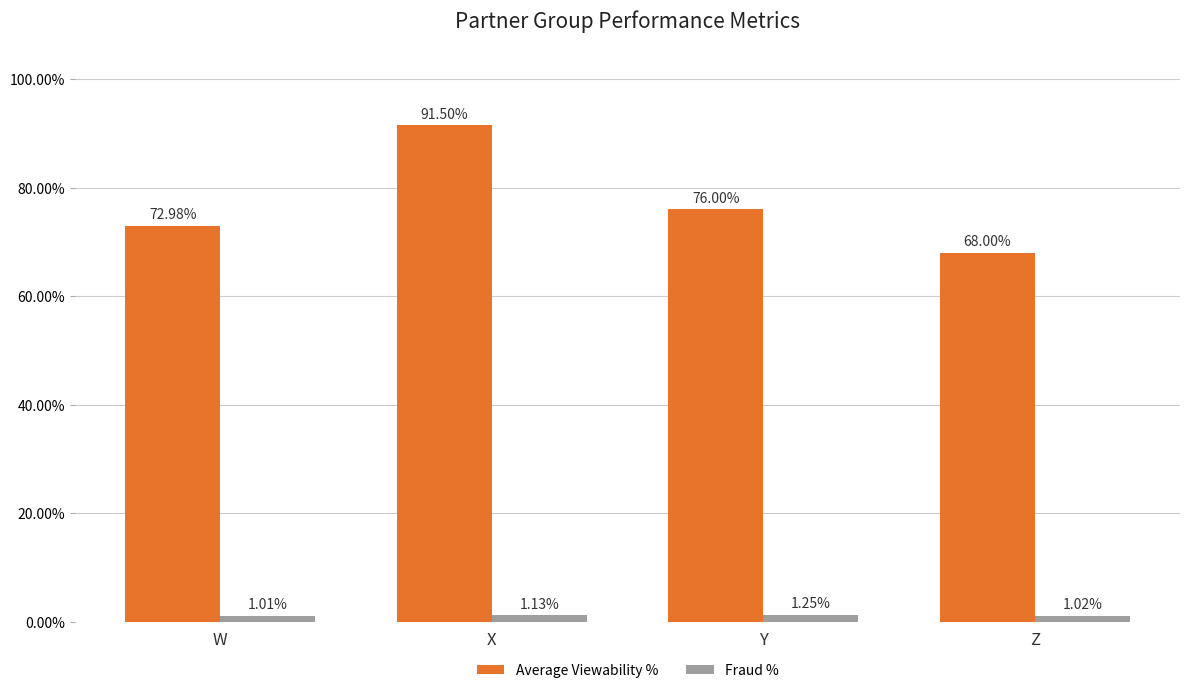

Rank the series by their average value, from lowest to highest.

Fraud %, Average Viewability %